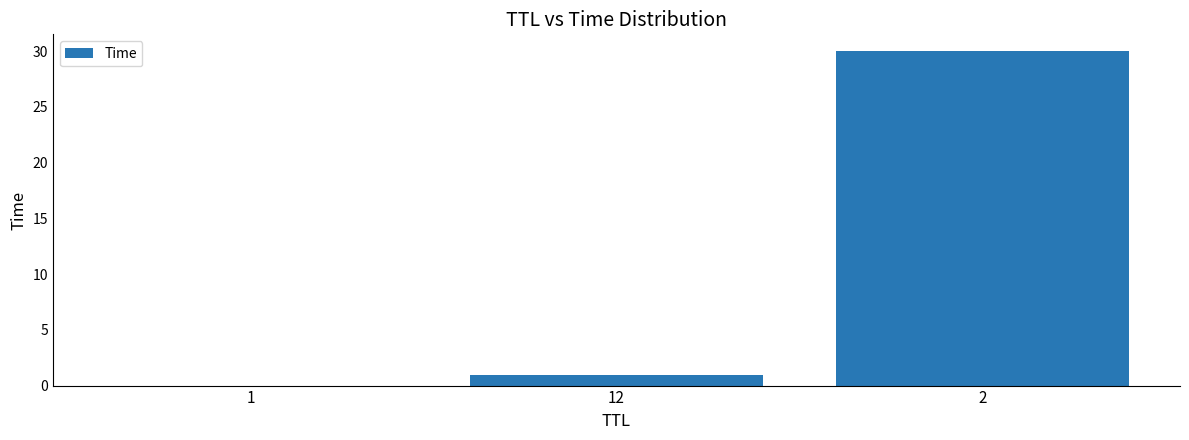

Which has a higher value, 2 or 1?

2